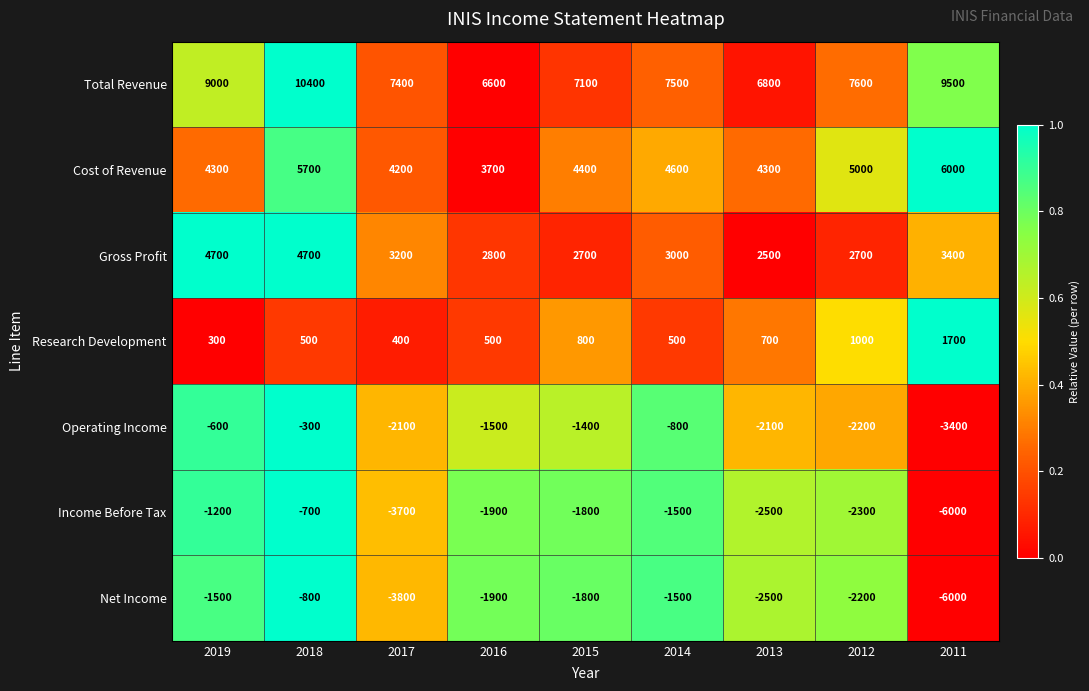

At how many categories does at least one series exceed 0?

9